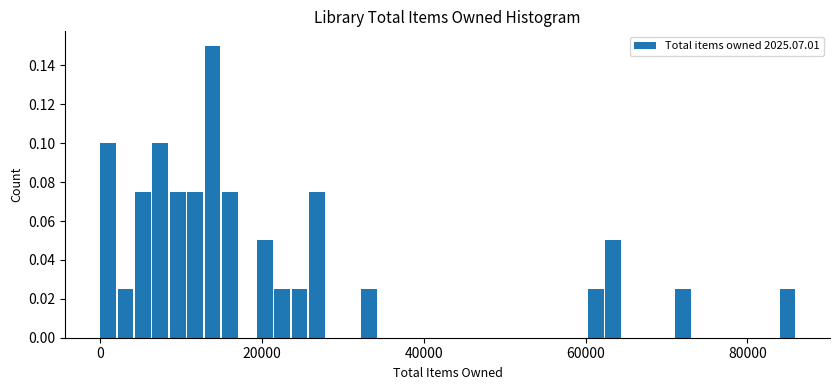

Around what value on the x-axis is the tallest bar? Give the approximate position of its centre, as read against the axis.

14000